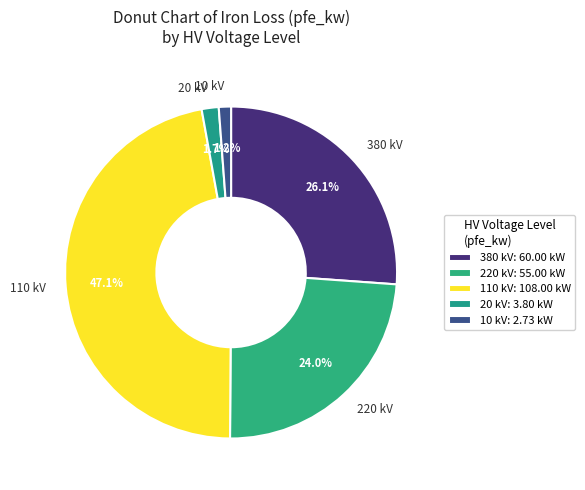

How many segments does this pie chart have?

5